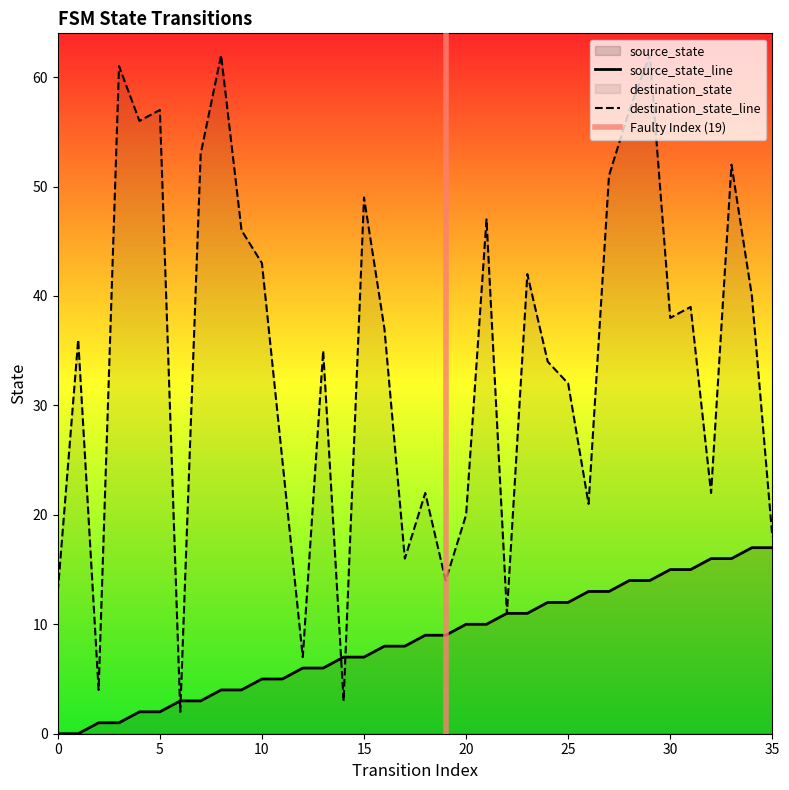

At how many categories does at least one series exceed 57?

3